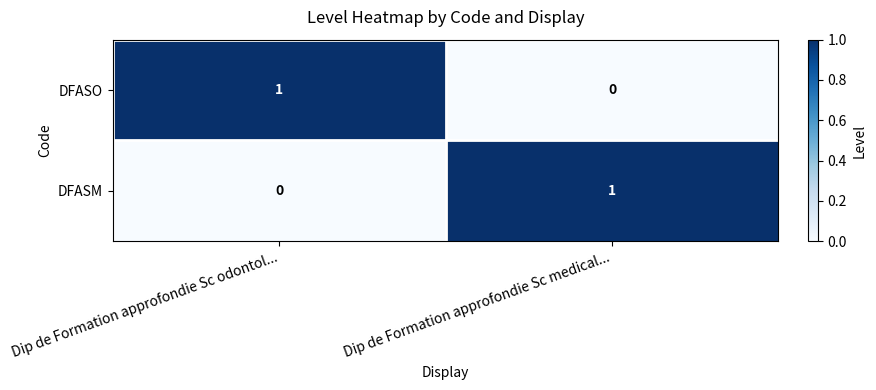

At Dip de Formation approfondie Sc odontol..., list the series in order from smallest to largest.

DFASM, DFASO